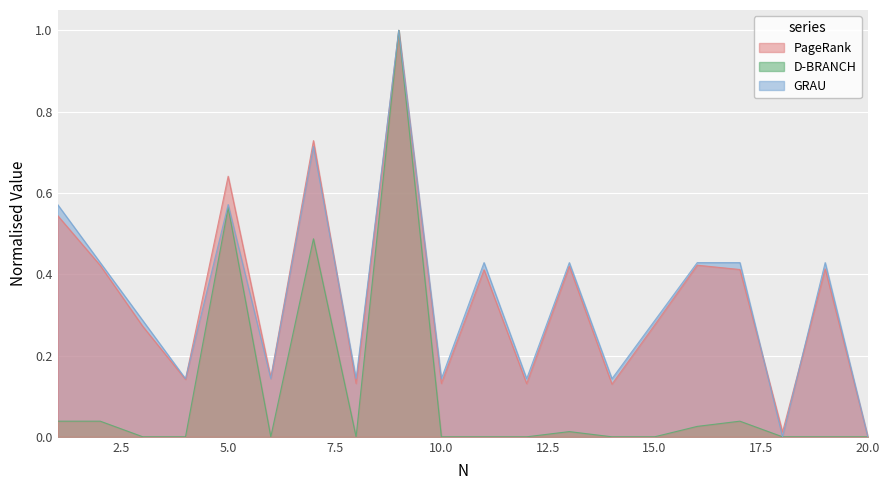

Which series has the widest spread of values?

PageRank